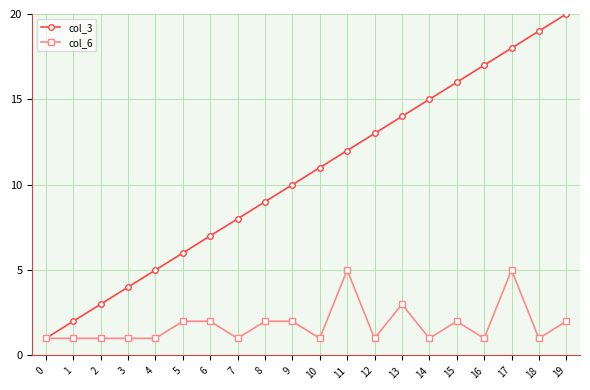

What is the total value across all series at 11?

17